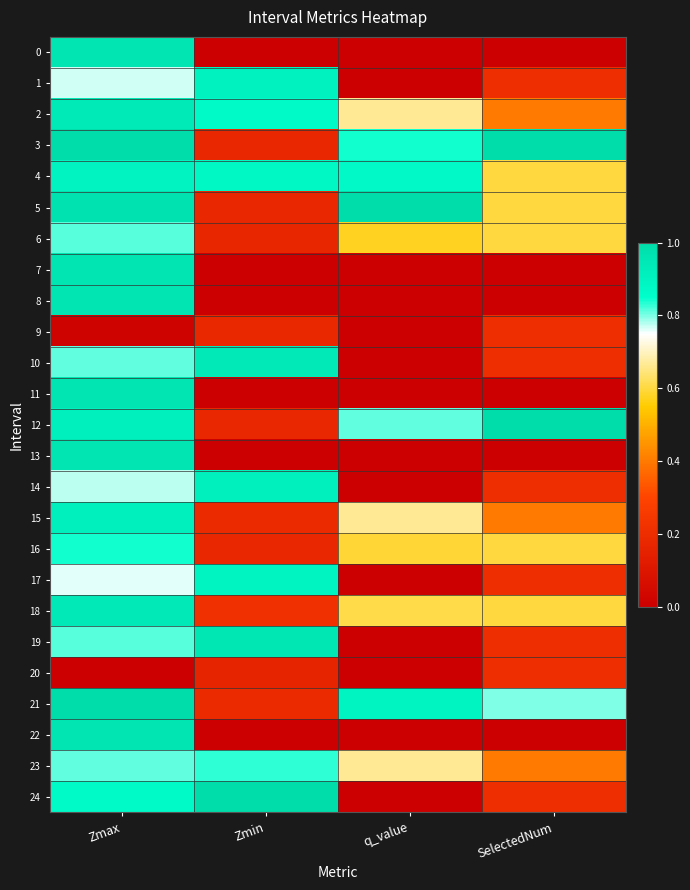

Rank the series by their maximum value, from lowest to highest.

9, 20, 6, 23, 16, 17, 4, 1, 15, 14, 2, 18, 10, 19, 0, 7, 8, 11, 13, 22, 3, 5, 12, 21, 24